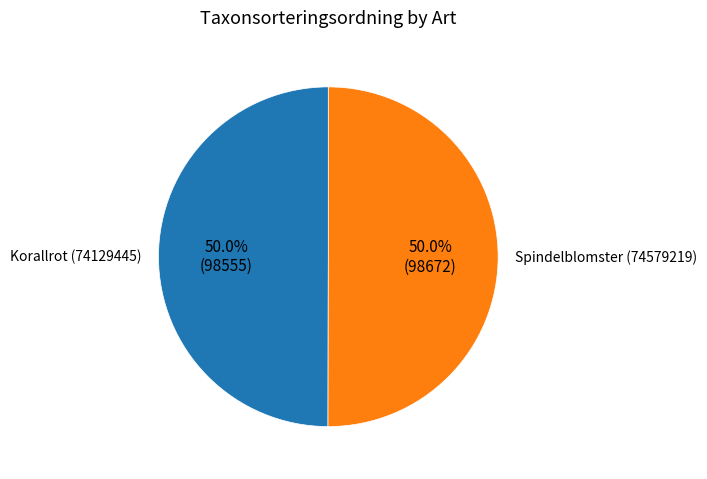

What is the ratio of the value at Spindelblomster (74579219) to the value at Korallrot (74129445)?

1.0